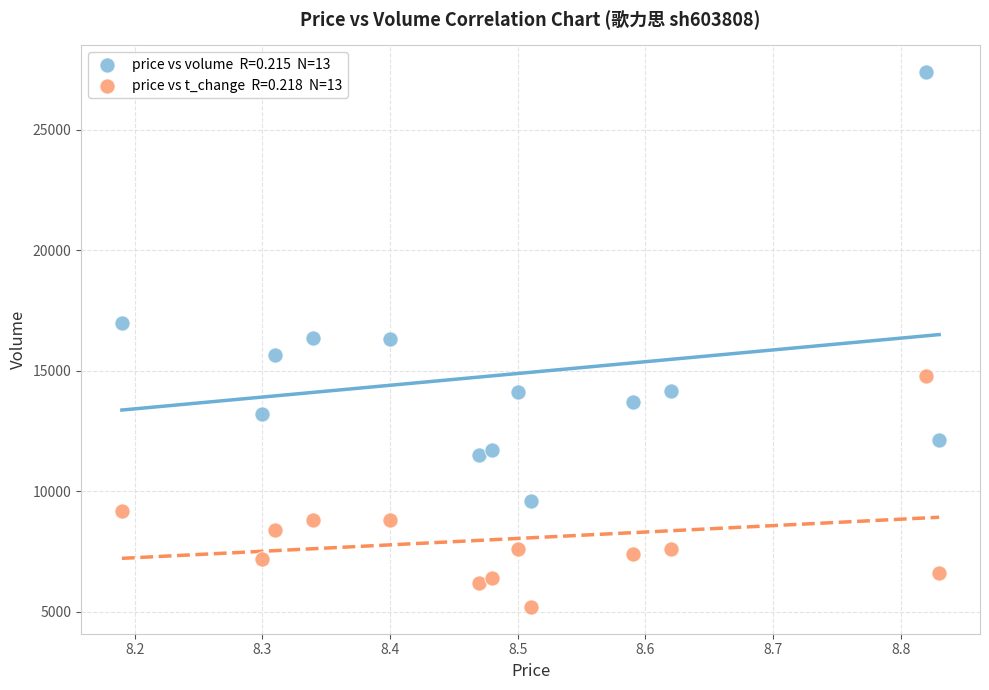

Across all data points, what is the range of Y values (max minus min)?

22200